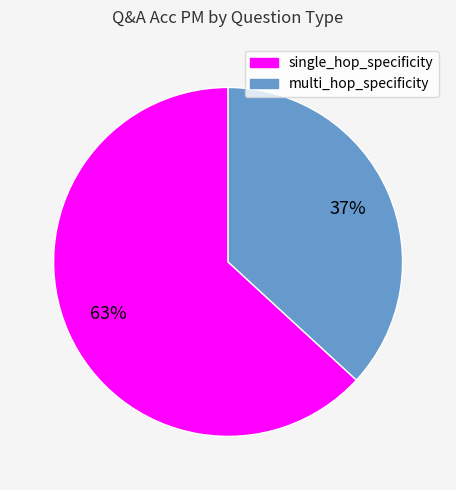

Does single_hop_specificity account for over 50% of the chart?

Yes